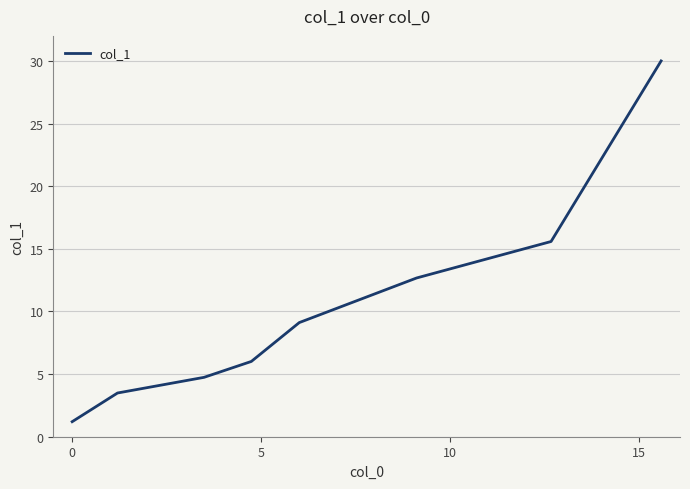

Count the number of categories in the chart.

8